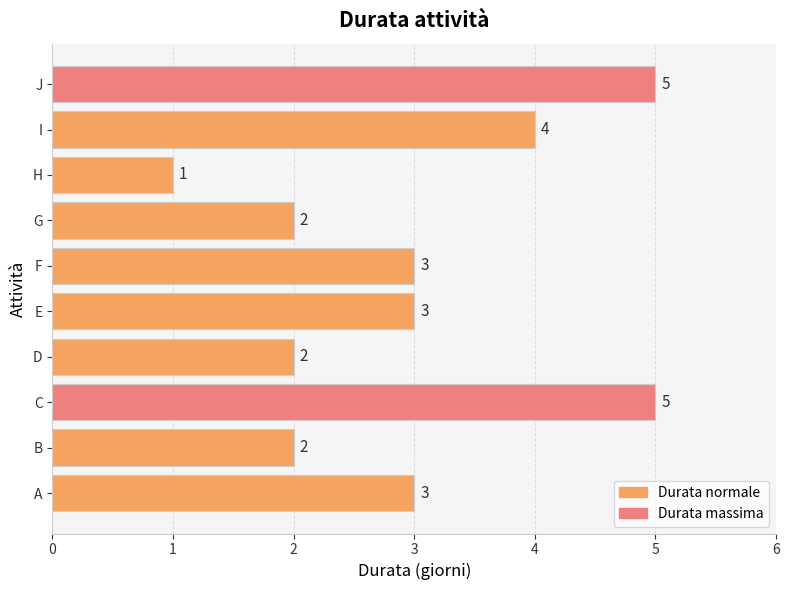

How many data points are less than 3?

4